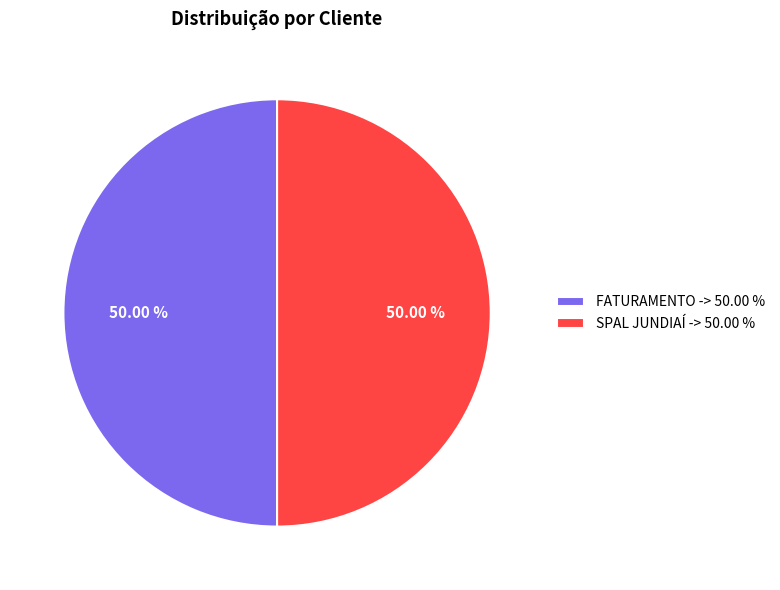

Combined, do SPAL JUNDIAÍ -> 50.00 % and FATURAMENTO -> 50.00 % account for over 50%?

Yes